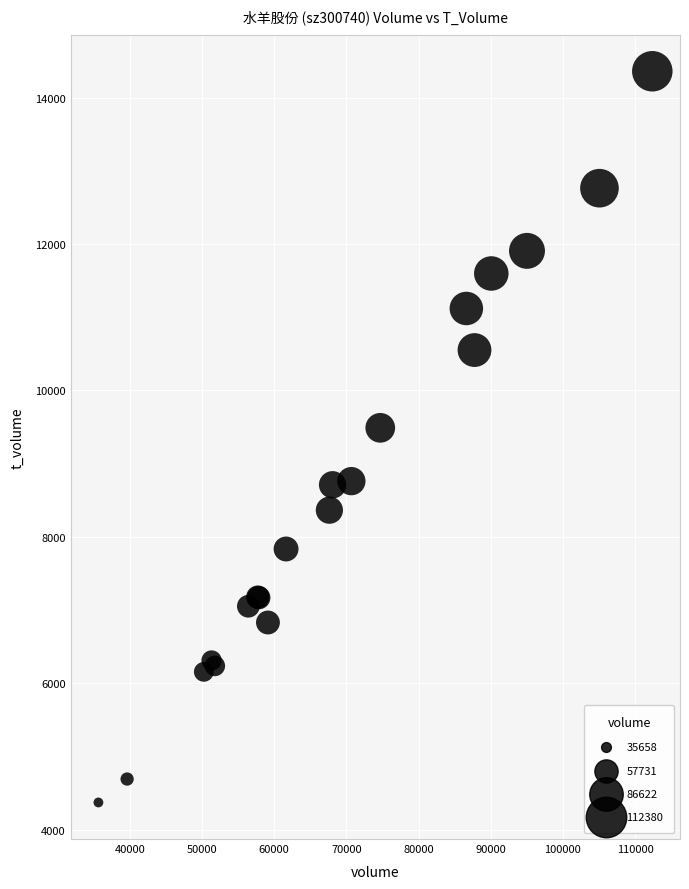

What Y value in the scatter plot is closest to 9366?

9490